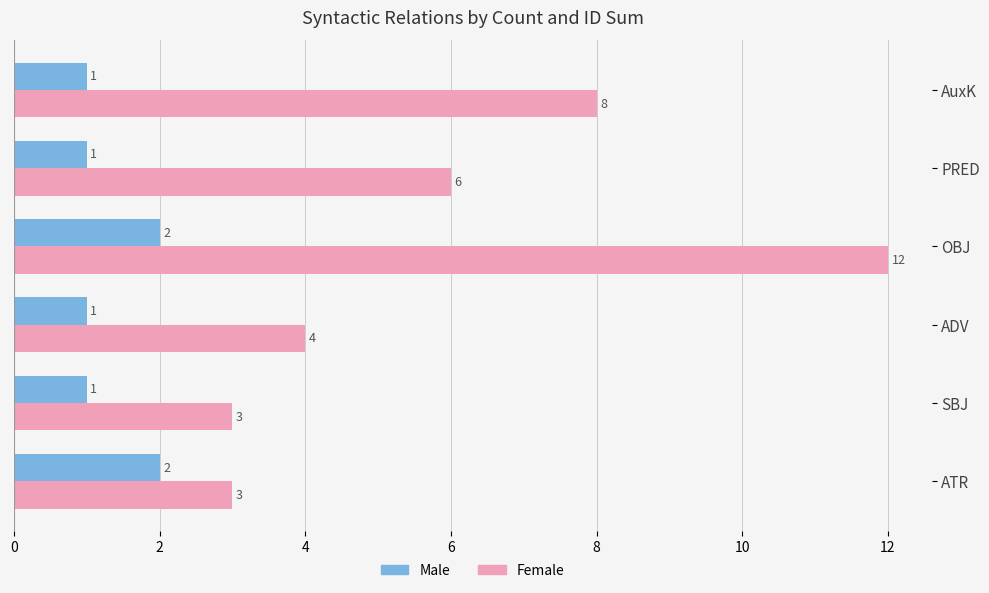

Count the Male values in the range 1 to 2.

6